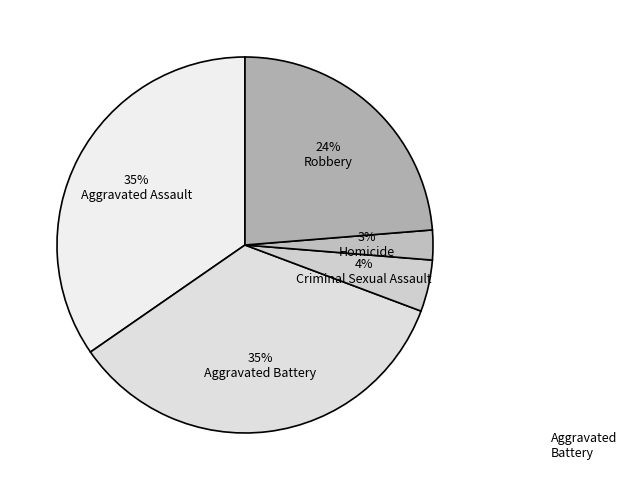

Does 4% Criminal Sexual Assault represent more than half of the total?

No